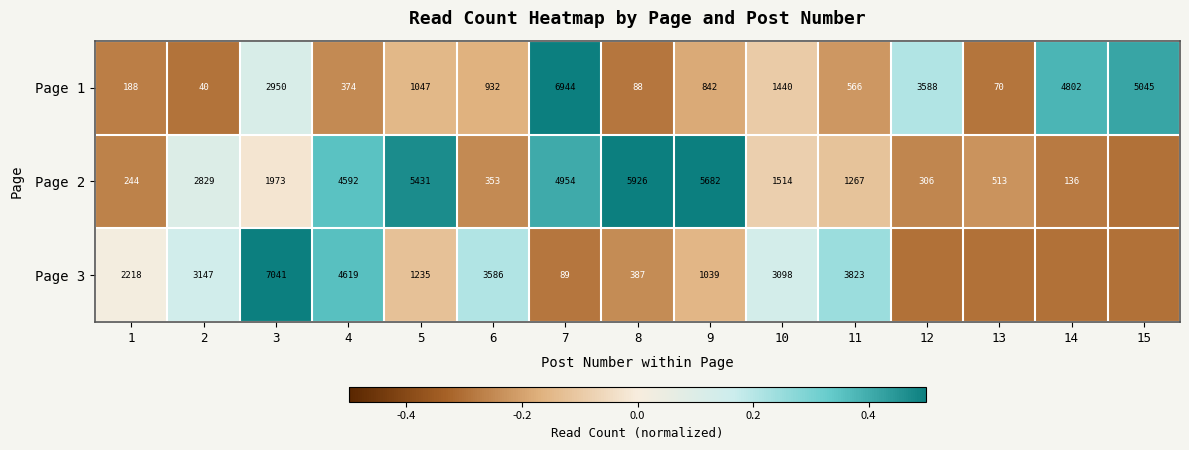

Rank the series at 8 from lowest to highest value.

Page 1, Page 3, Page 2